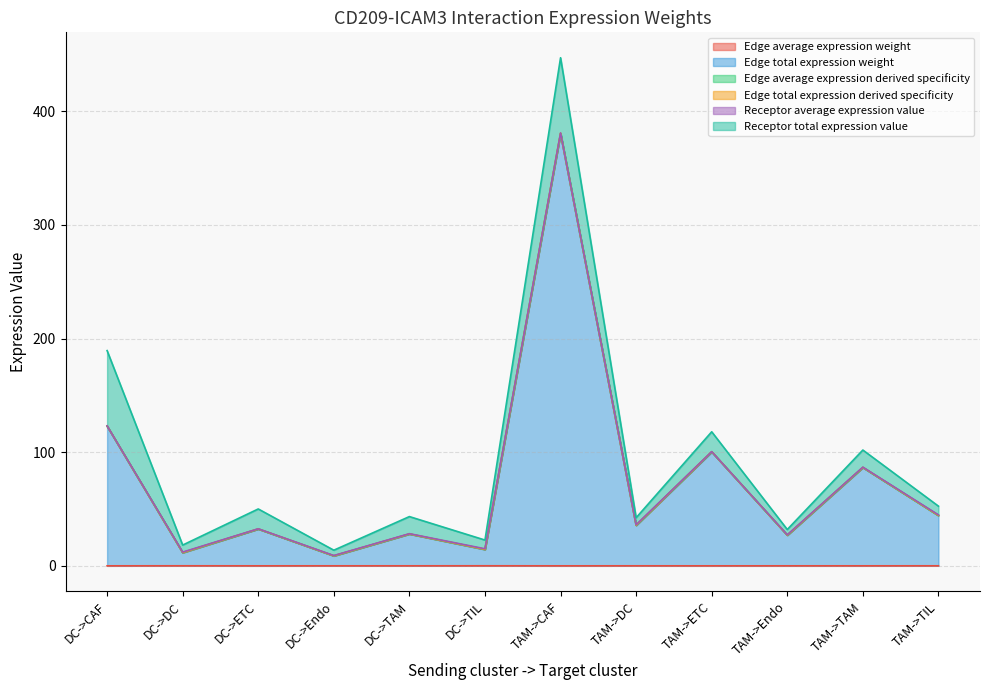

At which category is the sum across all series the highest?

TAM->CAF